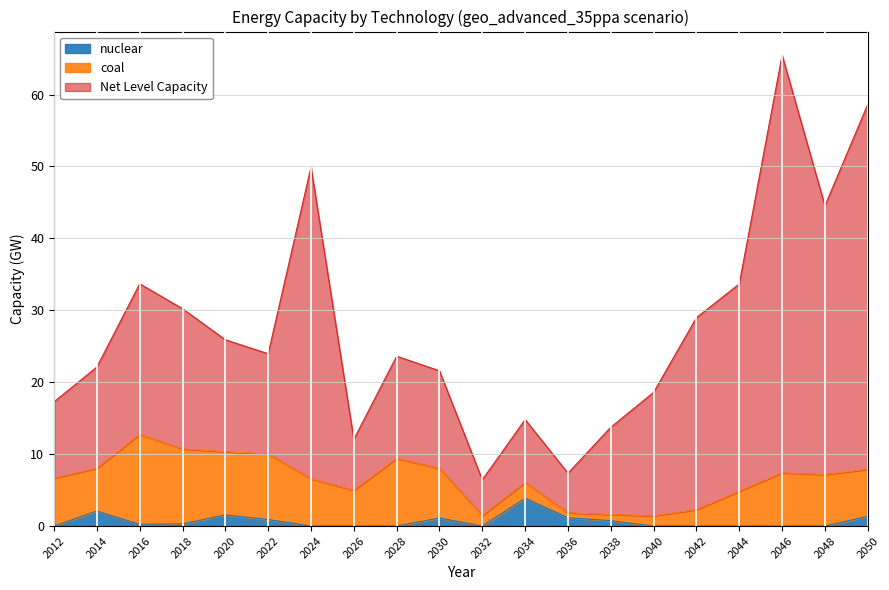

Reading left to right, extract all data points from this chart.

nuclear: 0.0	2.1	0.2	0.3	1.5	0.9	0.0	0.0	0.0	1.1	0.0	3.9	1.2	0.7	0.0	0.0	0.0	0.0	0.0	1.4
coal: 6.7	5.9	12.5	10.4	8.8	9.1	6.6	5.0	9.4	6.9	1.5	2.2	0.7	0.9	1.4	2.3	4.8	7.4	7.2	6.5
Net Level Capacity: 10.6	14.1	20.9	19.5	15.6	13.9	43.4	7.1	14.2	13.6	5.0	8.7	5.5	12.1	17.2	26.7	28.8	58.1	37.4	50.7